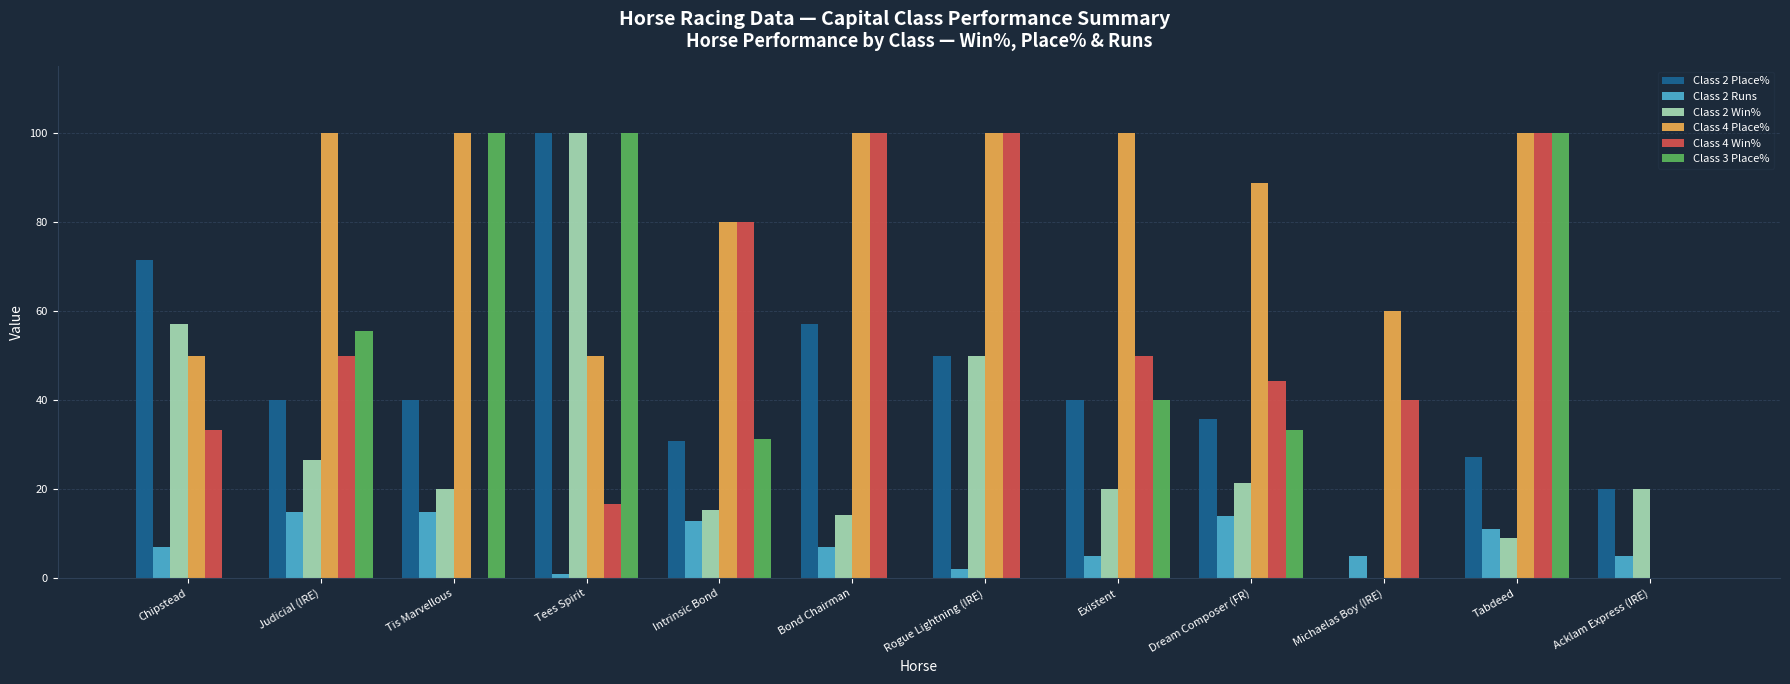

The Class 2 Win% series shows 26.7 at Judicial (IRE). True or false?

True